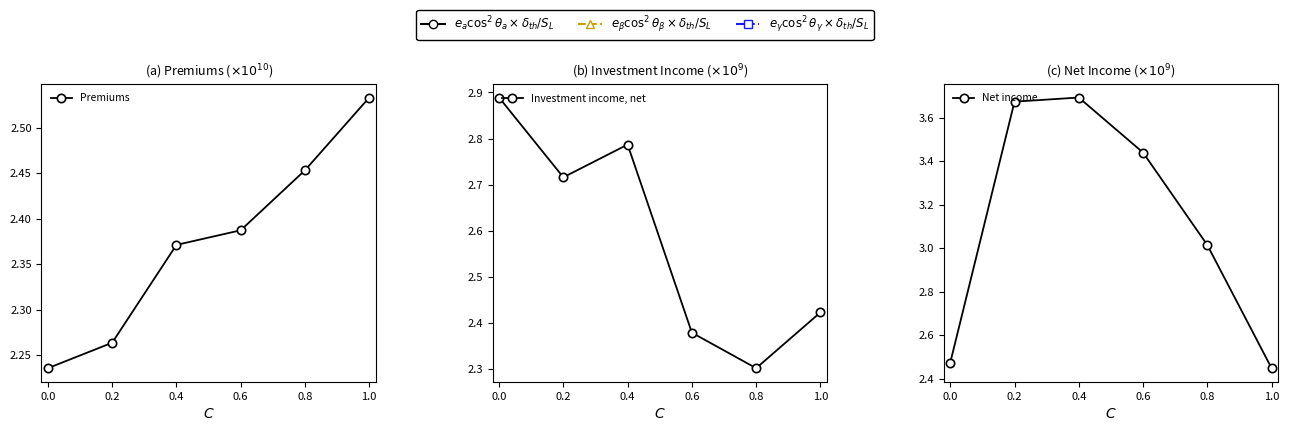

What is the label of the 2nd point from the right?

0.8